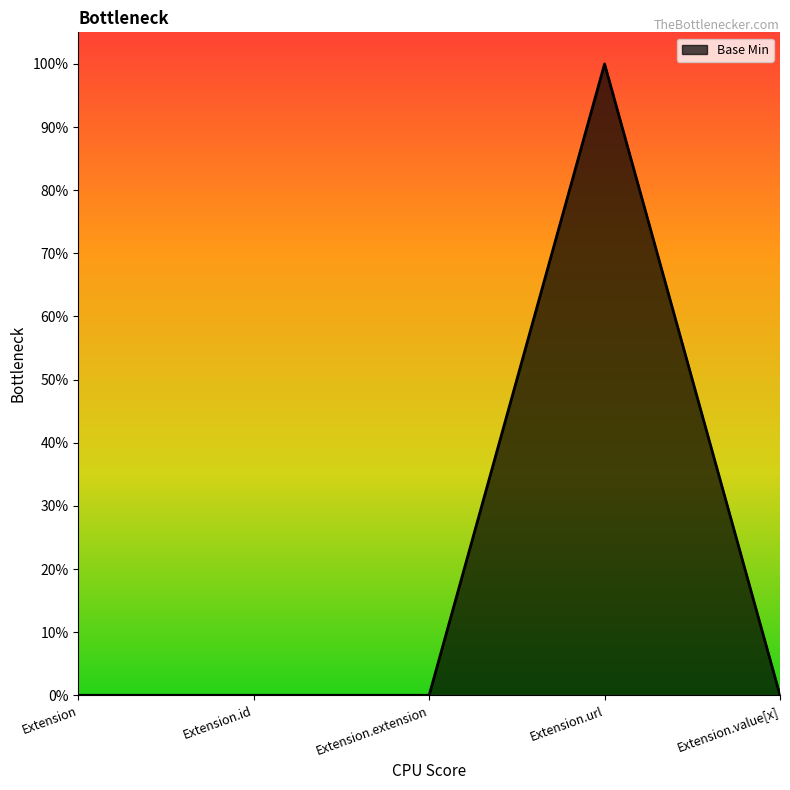

Is this an area chart (filled region under the line)?

Yes